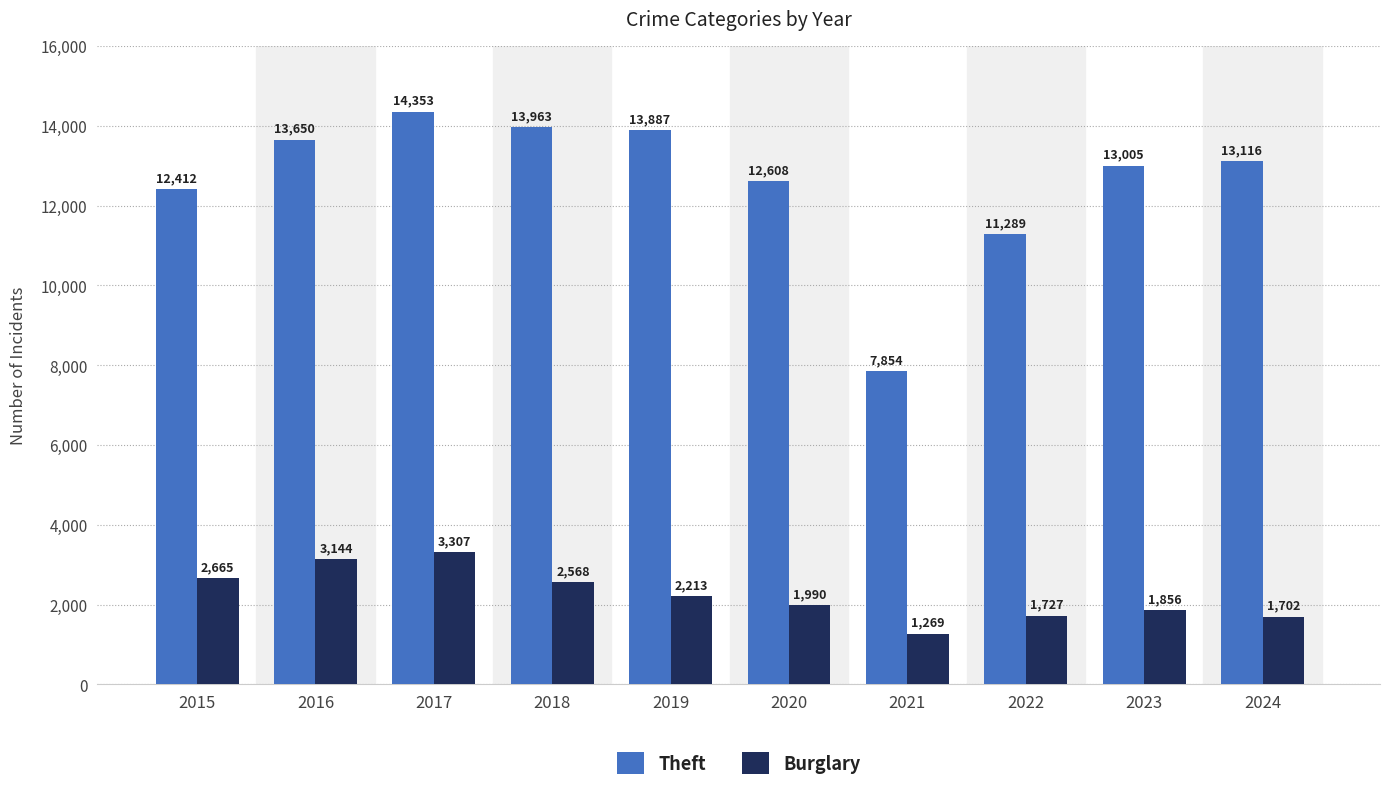

What is the sum of all Theft values?

126137